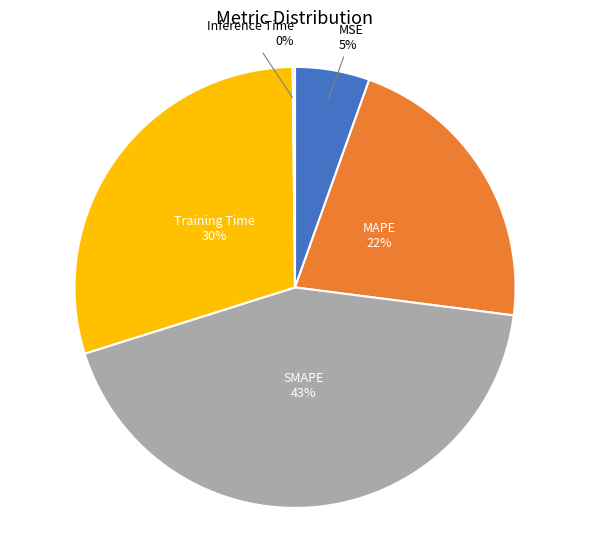

To the nearest percent, what is the difference between the largest and smallest slice percentages?

43%